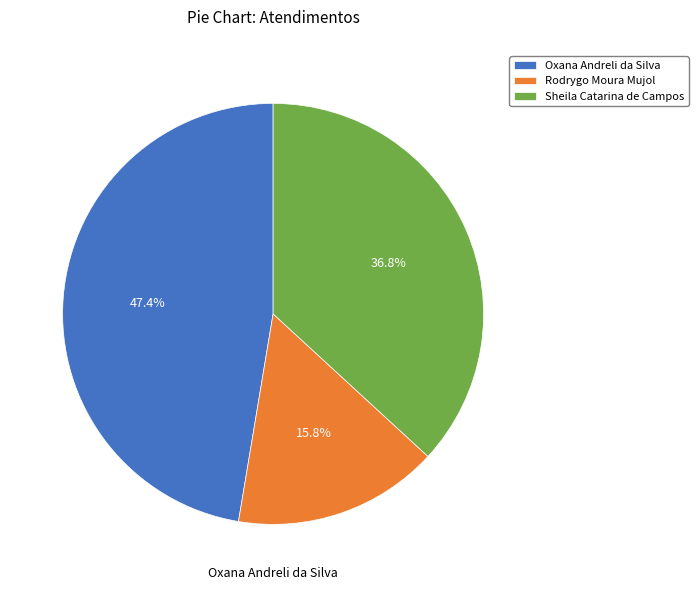

Which slice is the largest?

Oxana Andreli da Silva